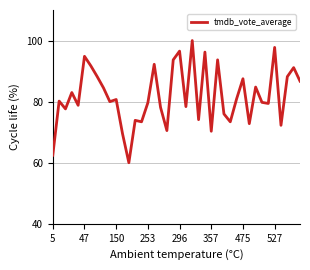

What is the maximum value shown in the chart?

100.0